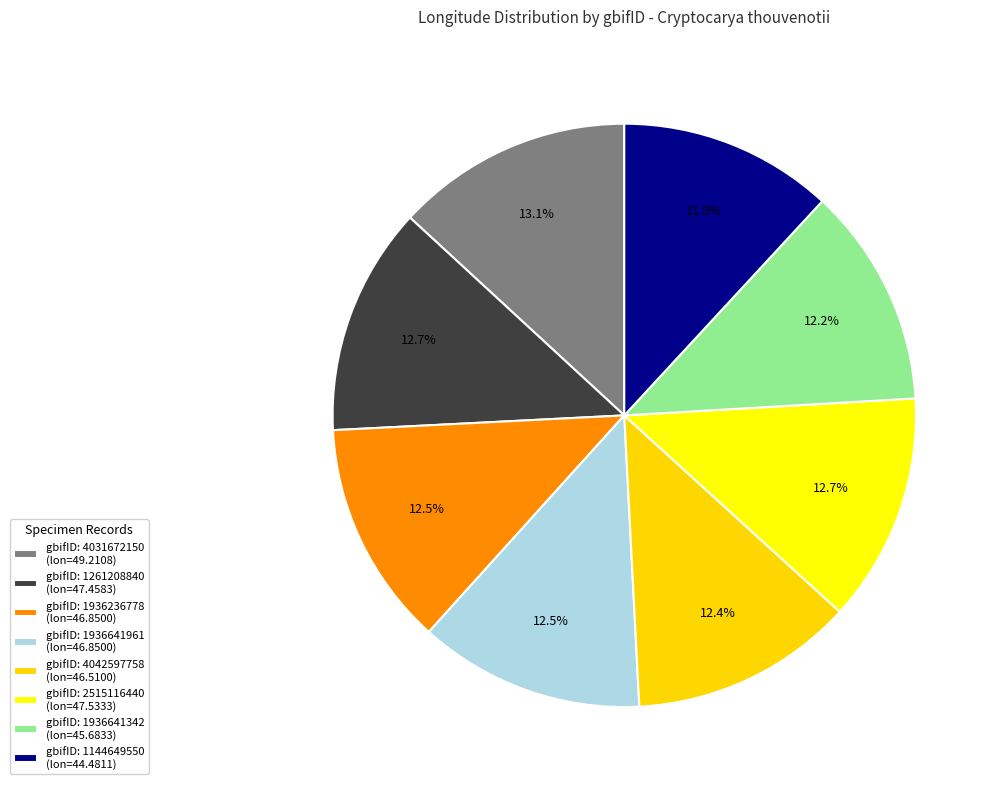

Count the number of slices in the pie.

8